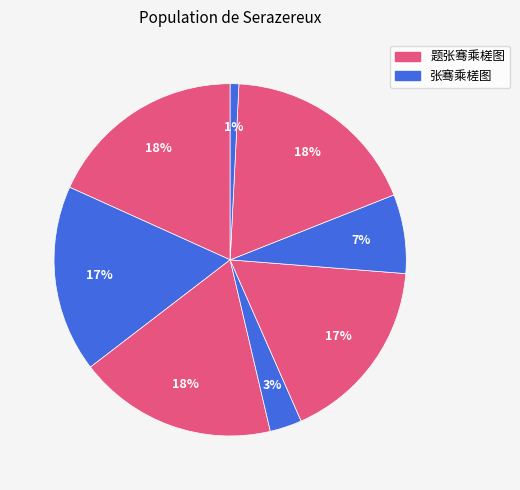

How many slices are in this pie chart?

8